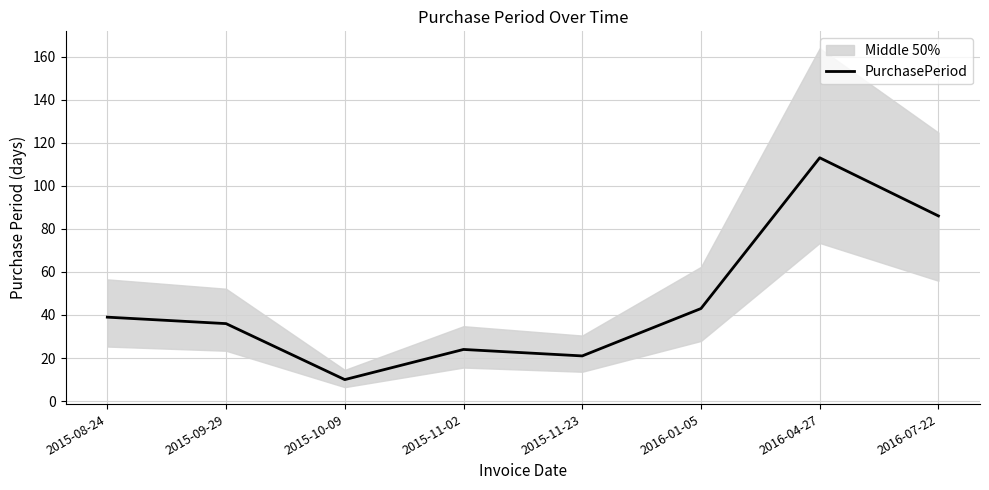

What is the sum of all values?

372